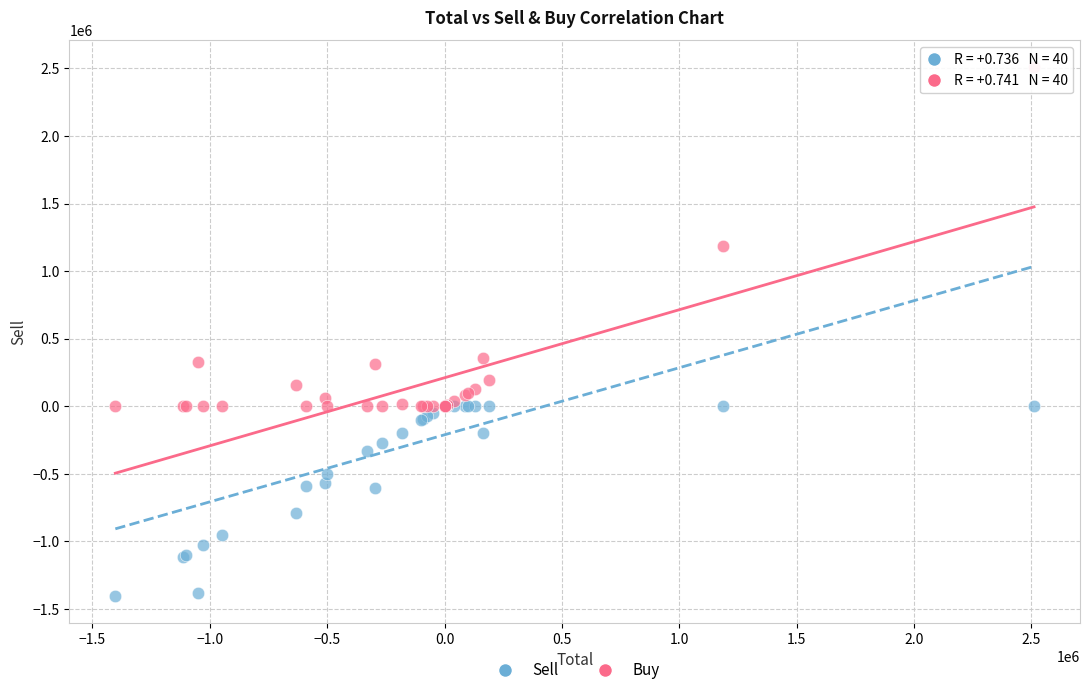

In the Buy series, what Y value is closest to 1255500?

1185000